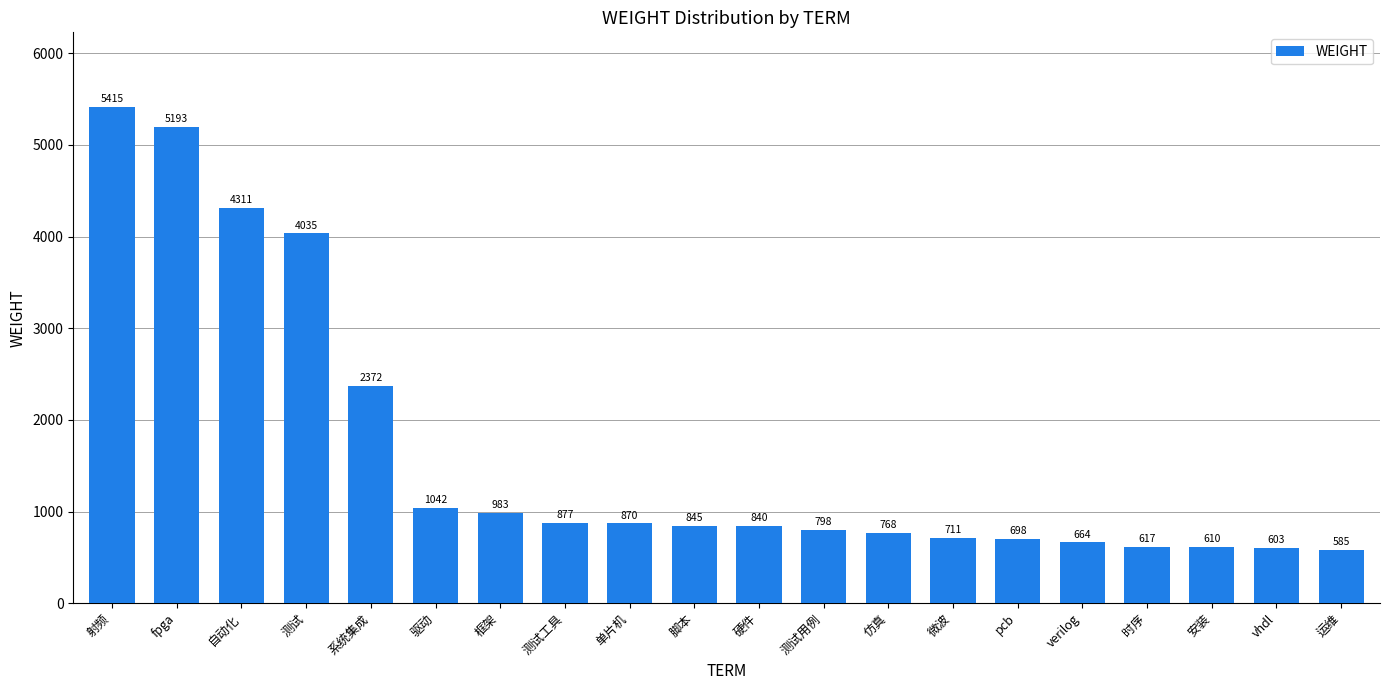

What is the smallest value displayed?

585.2